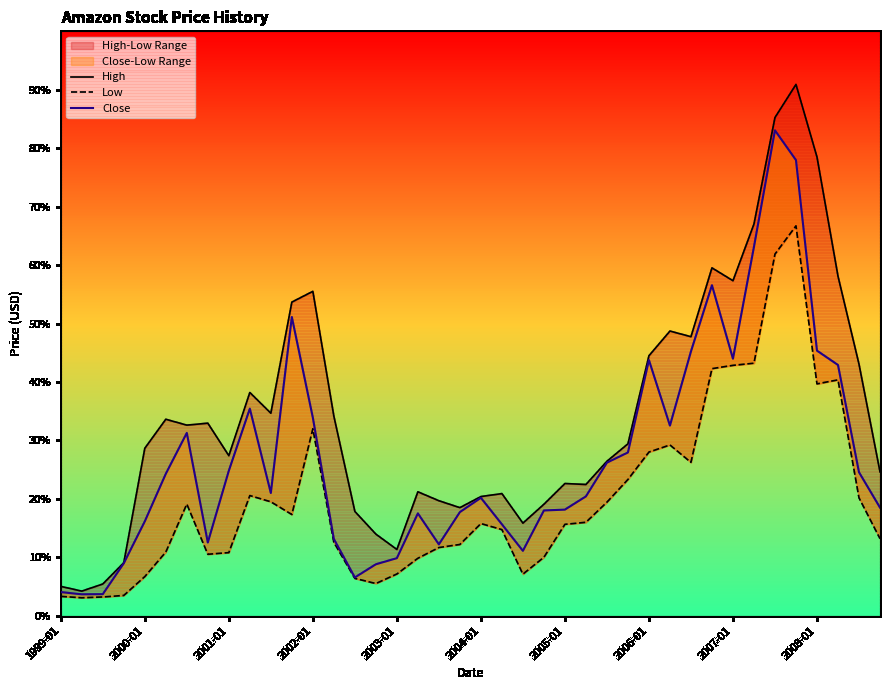

Is the value of Close at 17 greater than the value of Low at 2007-01?

Yes